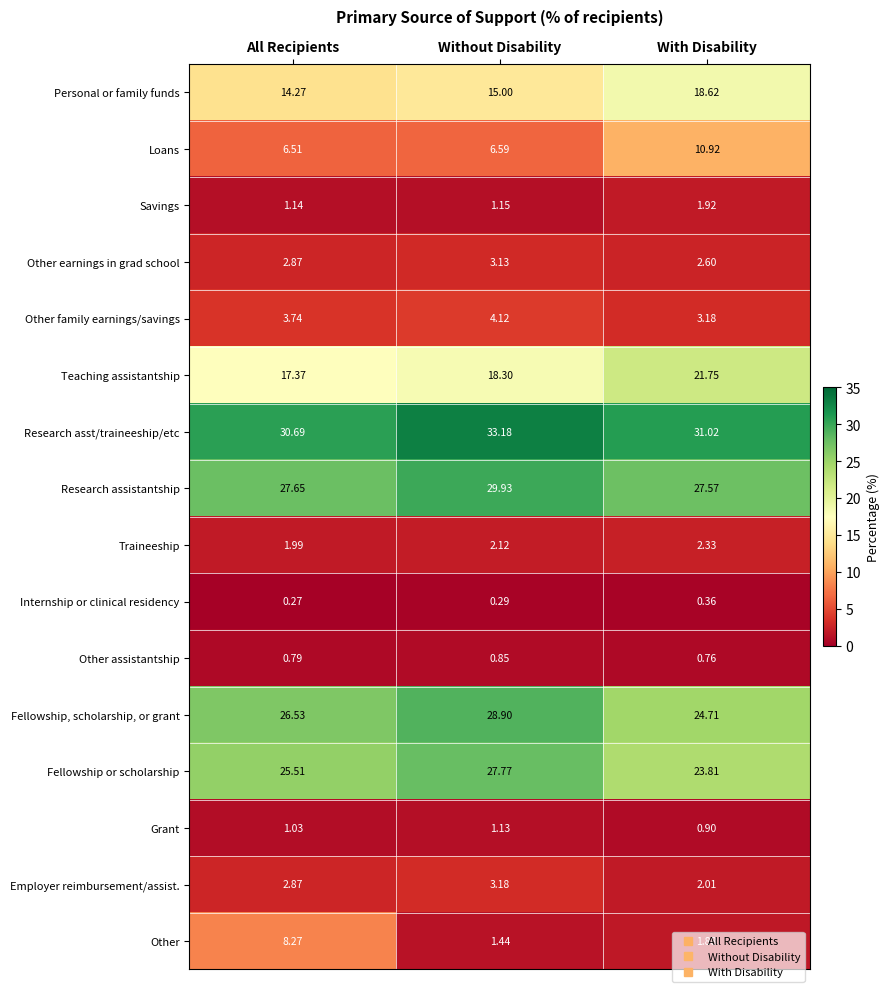

Which series has the widest spread of values?

Other